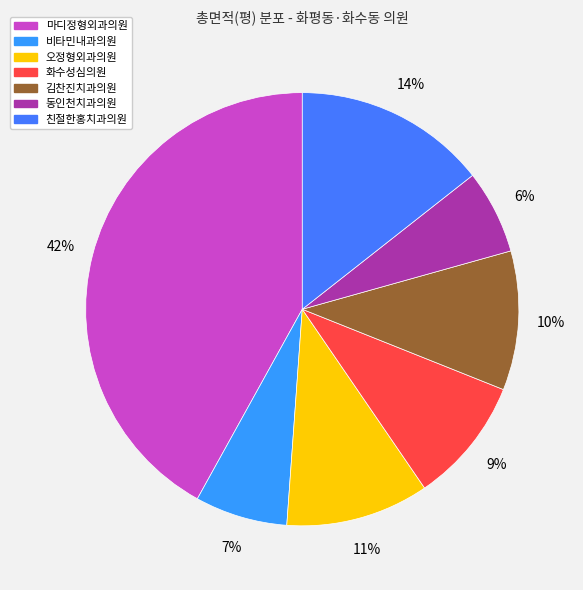

Does any single category account for the majority?

No